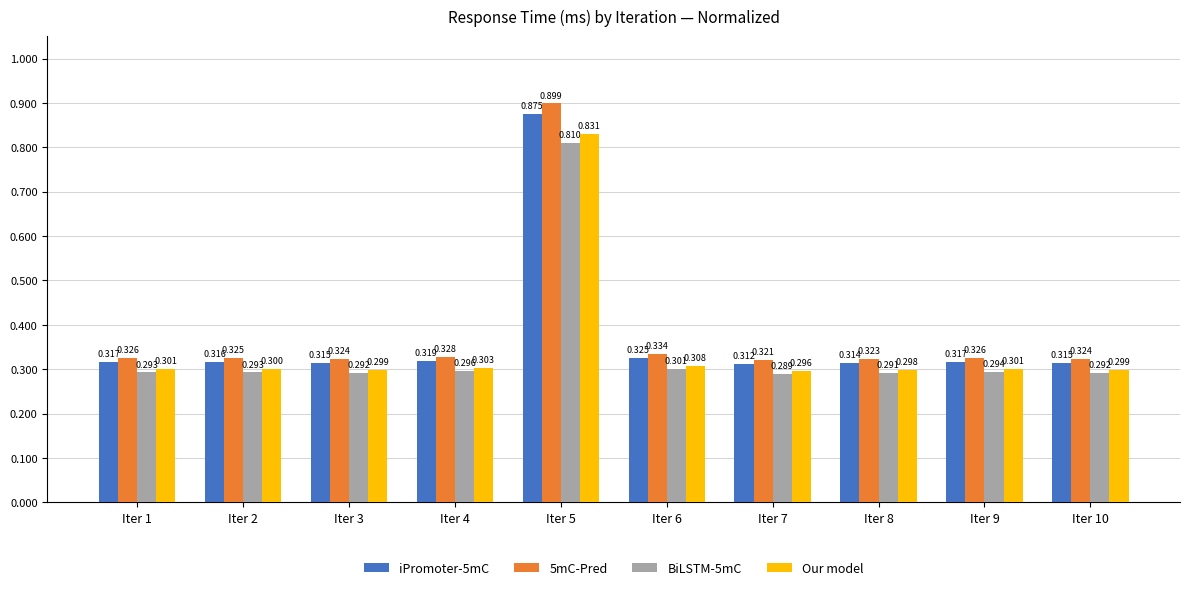

Is the value of BiLSTM-5mC at Iter 2 greater than the value of Our model at Iter 7?

No